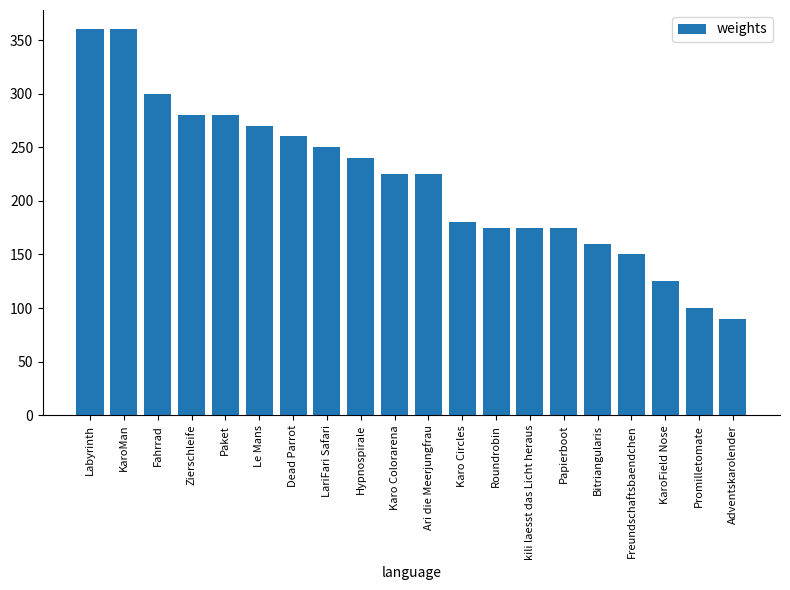

Reading left to right, extract all data points from this chart.

360	360	300	280	280	270	260	250	240	225	225	180	175	175	175	160	150	125	100	90